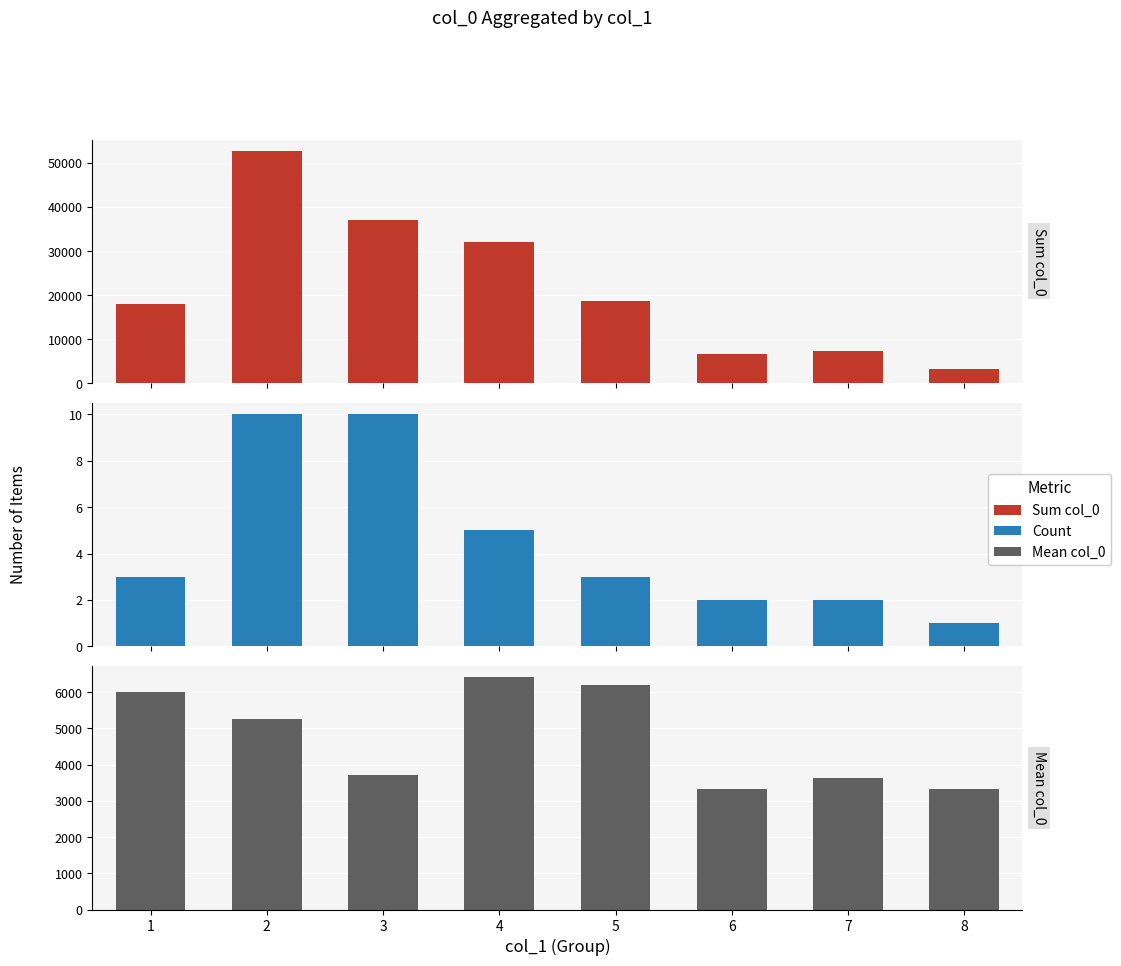

Reading left to right, transcribe all the data shown in this chart.

Sum col_0: 1=18033.0	2=52691.0	3=37030.0	4=32032.0	5=18584.0	6=6629.0	7=7282.0	8=3313.0
Count: 1=3.0	2=10.0	3=10.0	4=5.0	5=3.0	6=2.0	7=2.0	8=1.0
Mean col_0: 1=6011.0	2=5269.1	3=3703.0	4=6406.4	5=6194.7	6=3314.5	7=3641.0	8=3313.0